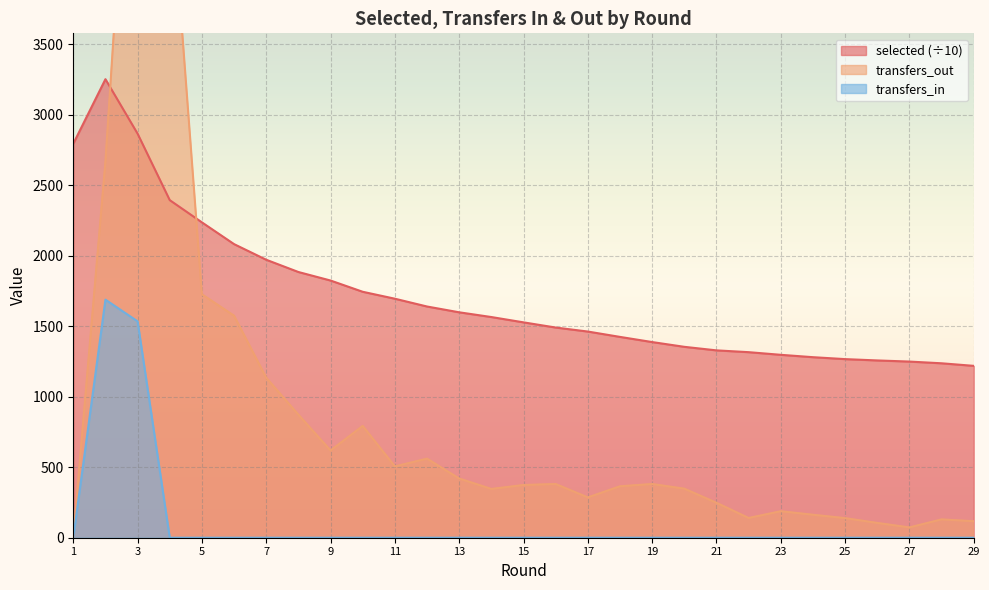

Reading right to left, list all the values displayed in this chart.

selected: 1219.3	1237.5	1249.7	1257.7	1267.1	1280.8	1297.6	1316.4	1329.2	1354.3	1388.1	1424.7	1462.7	1491.1	1527.9	1565.6	1599.2	1640.3	1695.6	1744.8	1824.6	1885.1	1972.0	2082.9	2237.2	2394.9	2866.3	3253.0	2795.3
transfers_out: 117.0	130.0	73.0	105.0	139.0	163.0	188.0	140.0	248.0	348.0	381.0	365.0	286.0	381.0	374.0	346.0	420.0	561.0	506.0	793.0	619.0	873.0	1135.0	1575.0	1727.0	4761.0	6190.0	2668.0	0.0
transfers_in: 0.0	0.0	0.0	0.0	0.0	0.0	0.0	0.0	0.0	0.0	0.0	0.0	0.0	0.0	0.0	0.0	0.0	0.0	0.0	0.0	0.0	0.0	0.0	0.0	0.0	0.0	1535.0	1689.0	0.0